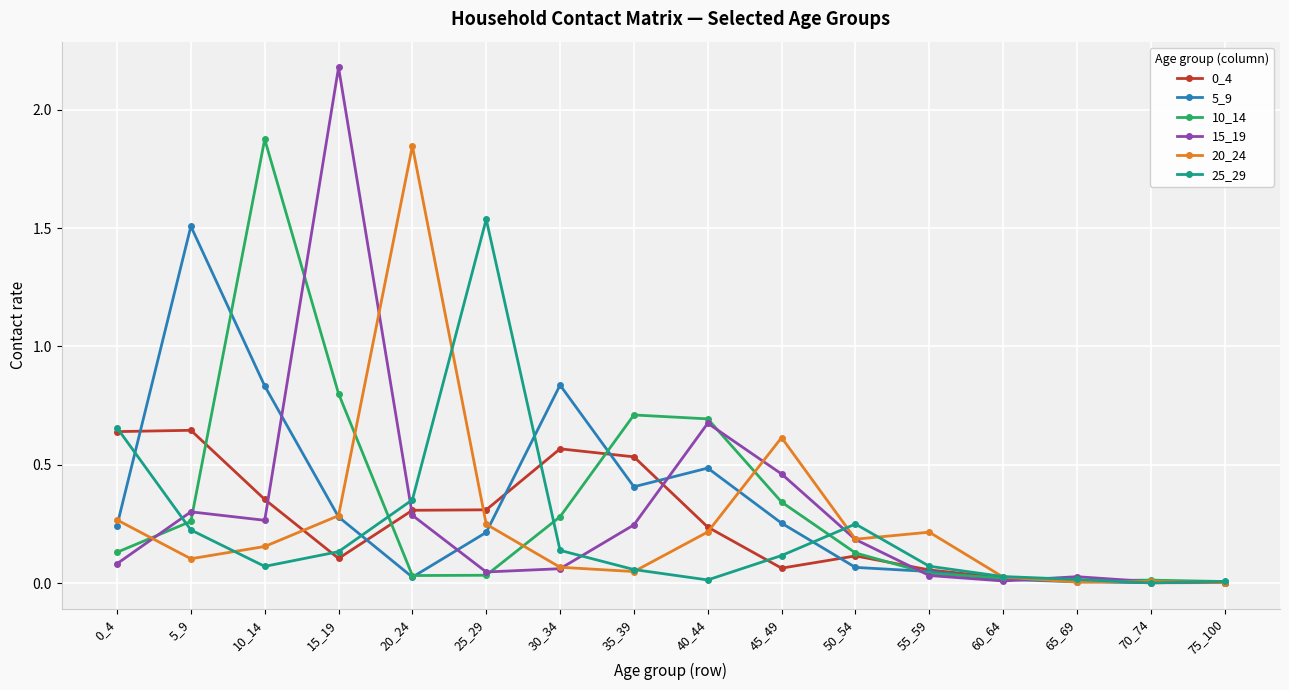

Does the chart display data point markers on the line(s)?

Yes